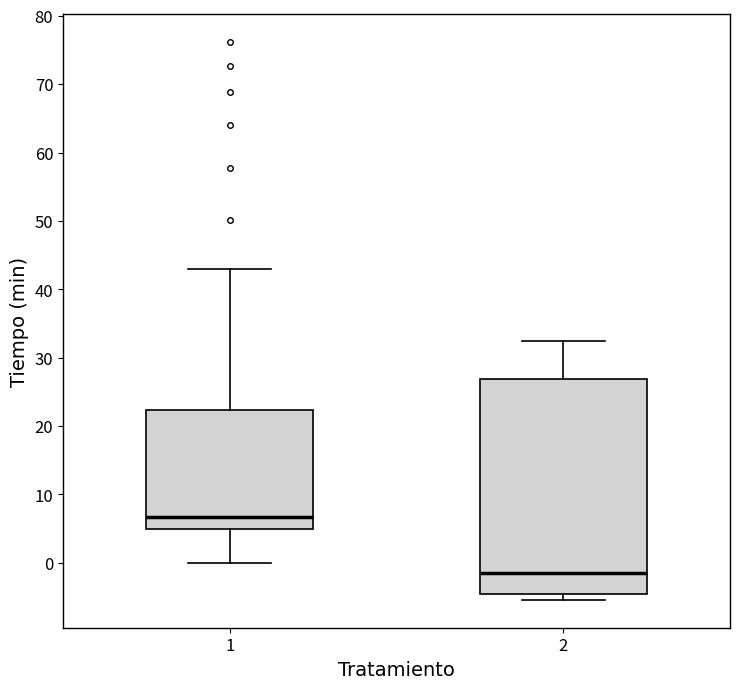

Reading left to right, transcribe this box plot: for each box, give where its median line is, the range the box spans, and where its two whiskers end, as read against the y-axis. The values are not printed on the chart, so give them approximately, as read against the axis.

1: median 7, box 5 to 22, whiskers 0 to 43
2: median -1, box -5 to 27, whiskers -5 (just below the box's lower edge) to 32